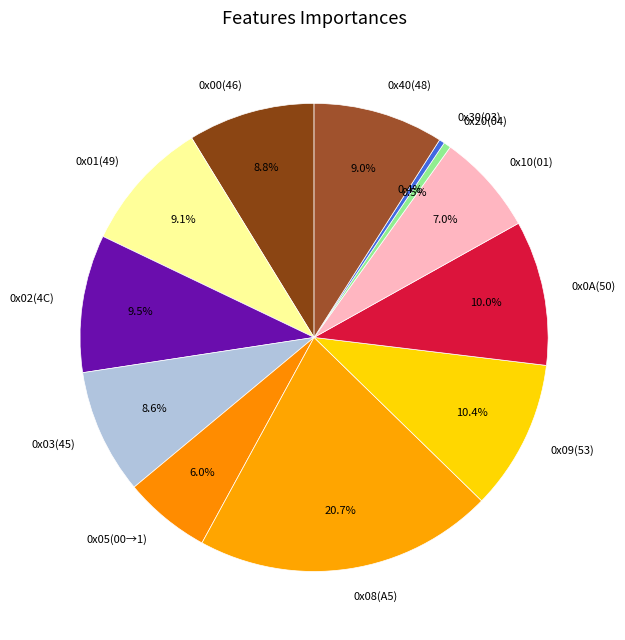

Count the number of slices in the pie.

12